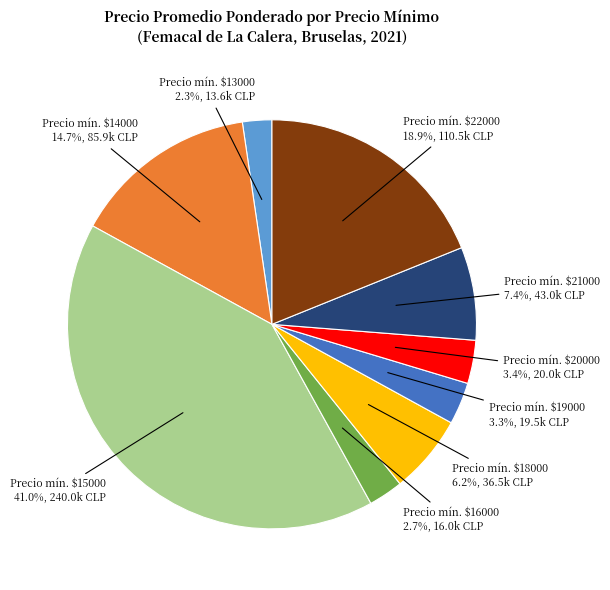

What percentage is NOT represented by Precio mín. $14000?

85.3%